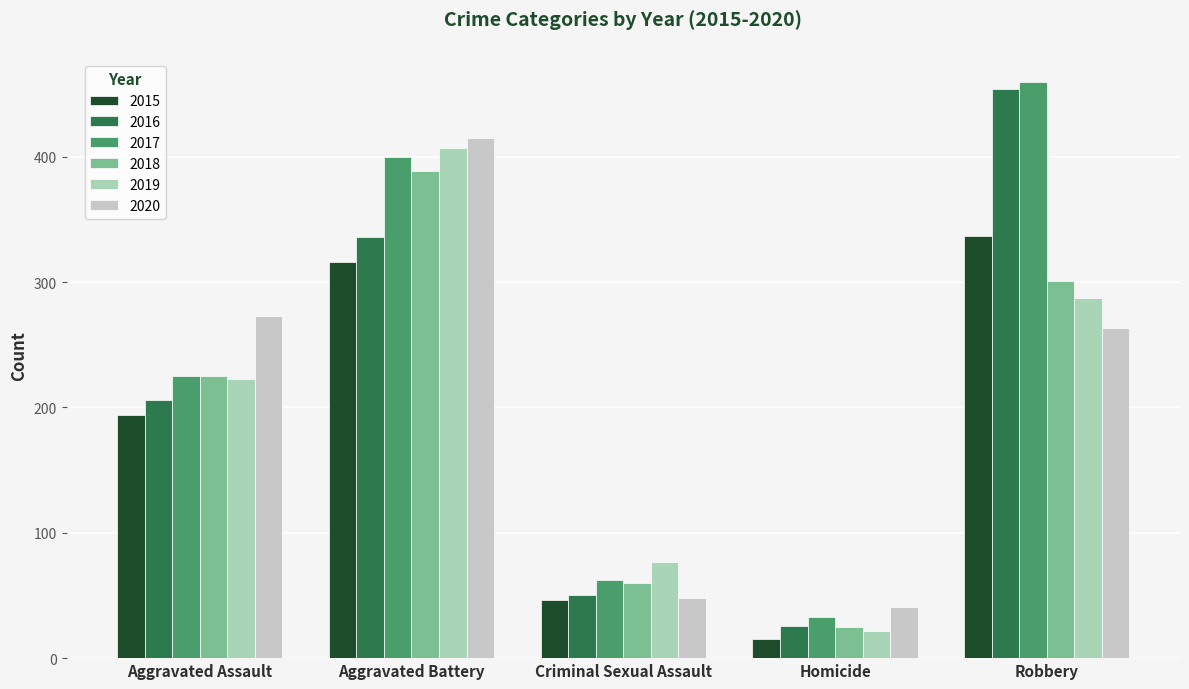

How many bars are there in total?

30